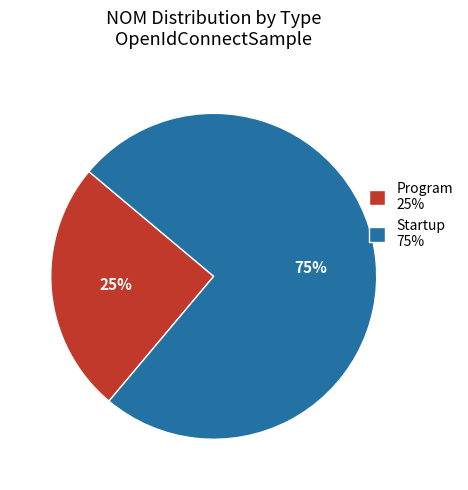

Which has a higher value, Startup or Program?

Startup